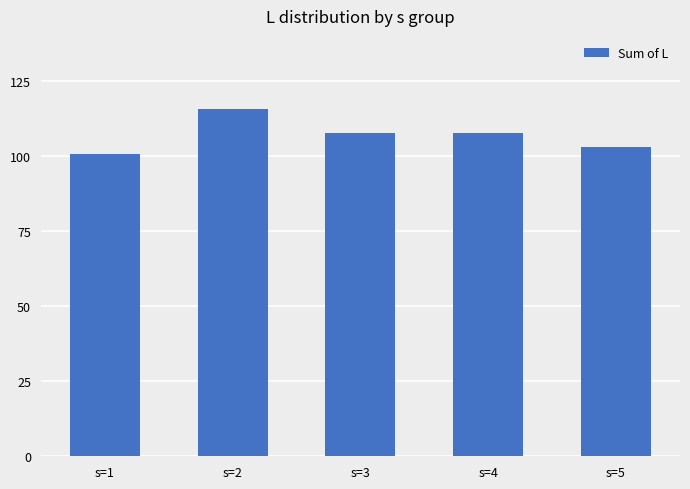

What is the change in value from s=2 to s=4?

-8.2